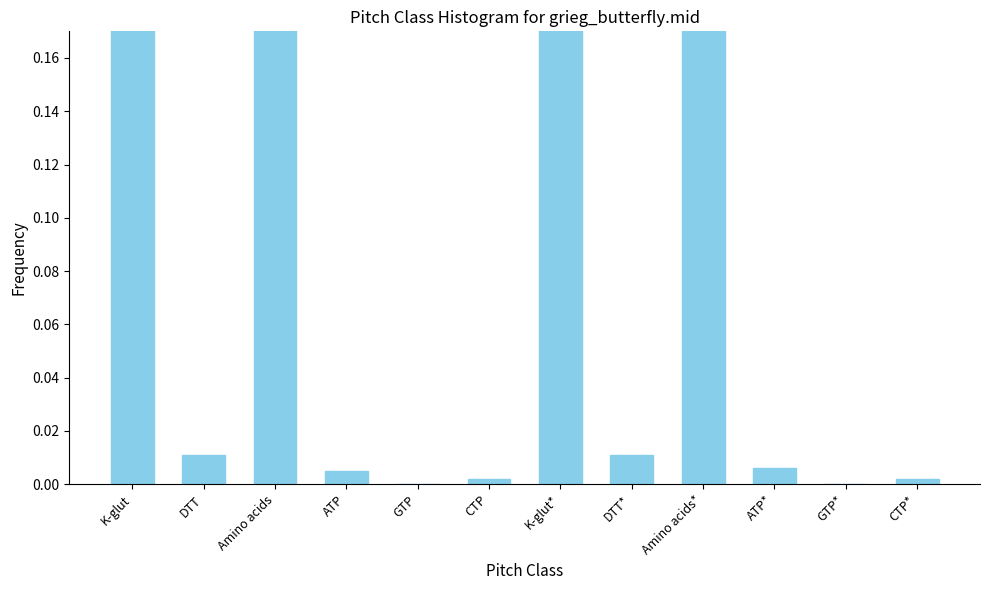

What is the label of the 1st bar from the left?

K-glut